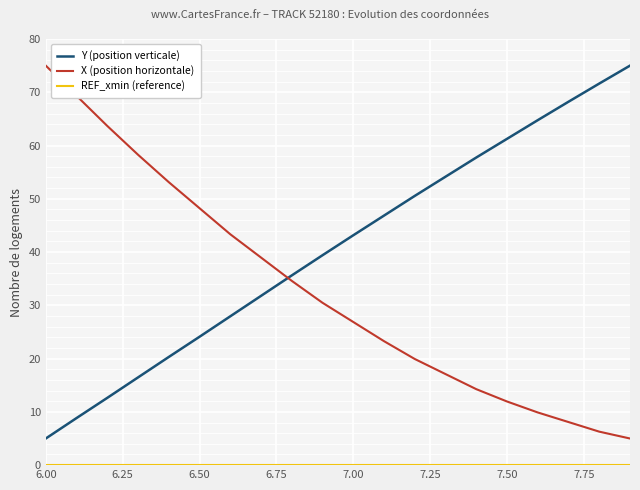

After their last crossing, which series has the higher values: X (position horizontale) or Y (position verticale)?

Y (position verticale)